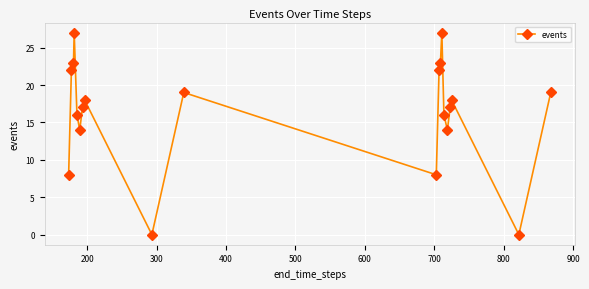

What is the sum of all values?

328